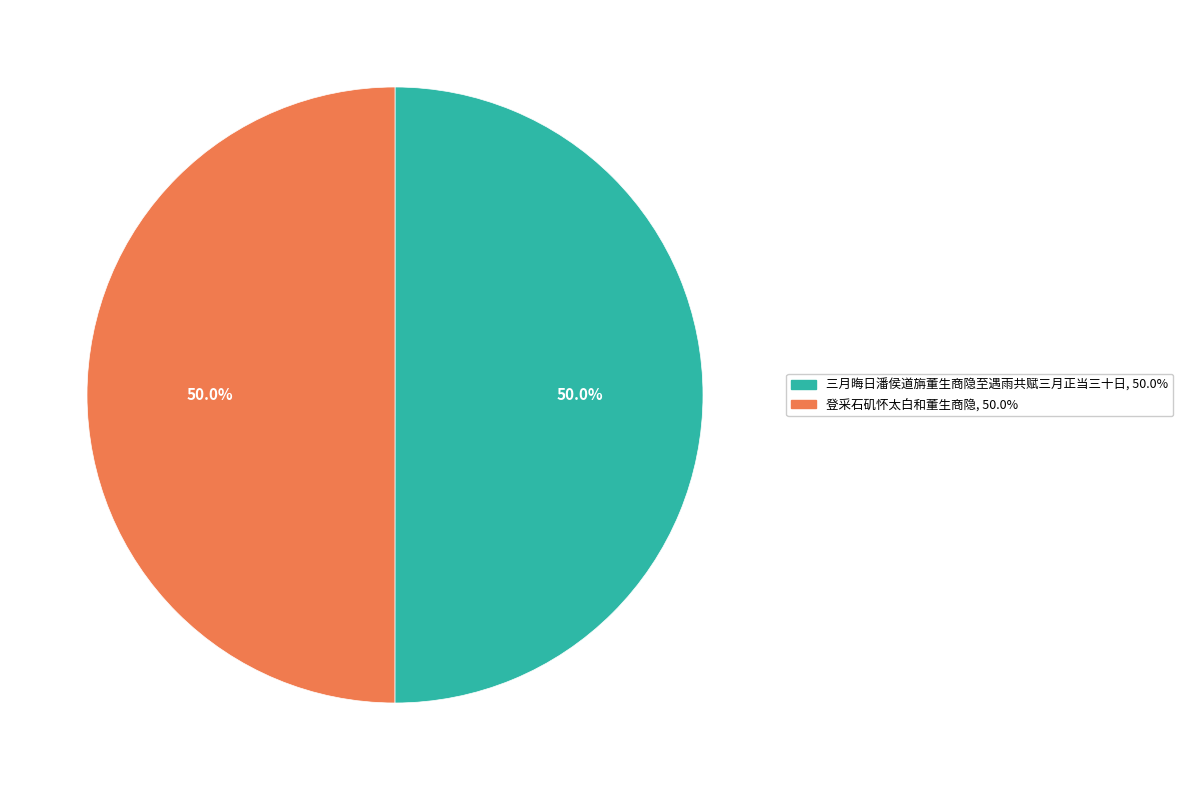

Is the sum of 登采石矶怀太白和董生商隐 and 三月晦日潘侯道旃董生商隐至遇雨共赋三月正当三十日 greater than half?

Yes